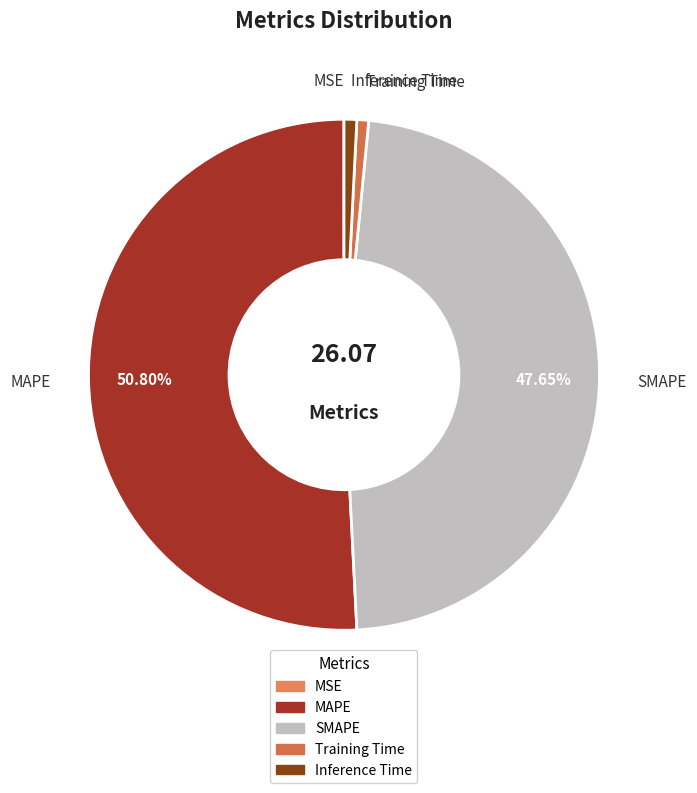

Is there a majority slice in this chart?

Yes